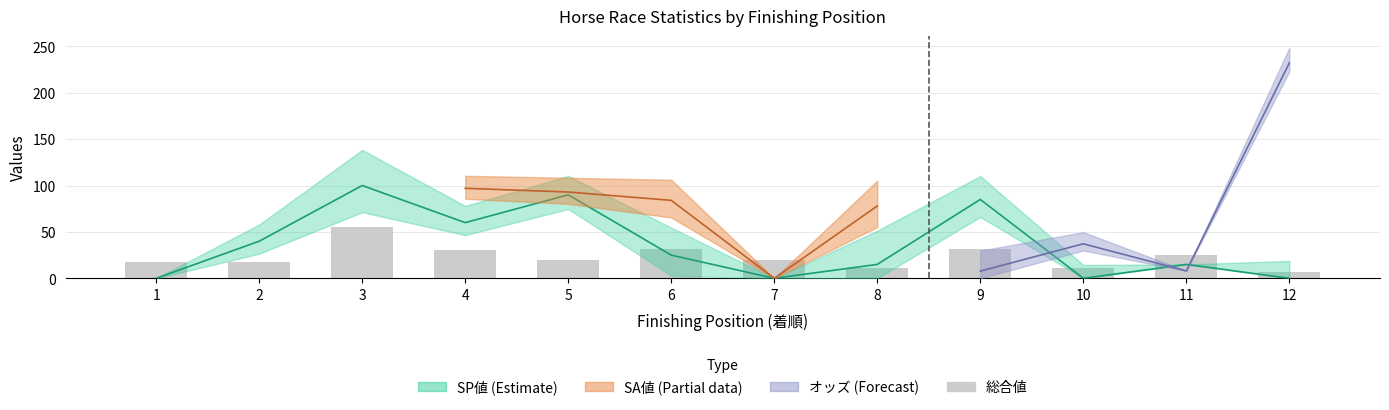

What is the difference between the second highest and second lowest values in the 総合値 series?

21.0